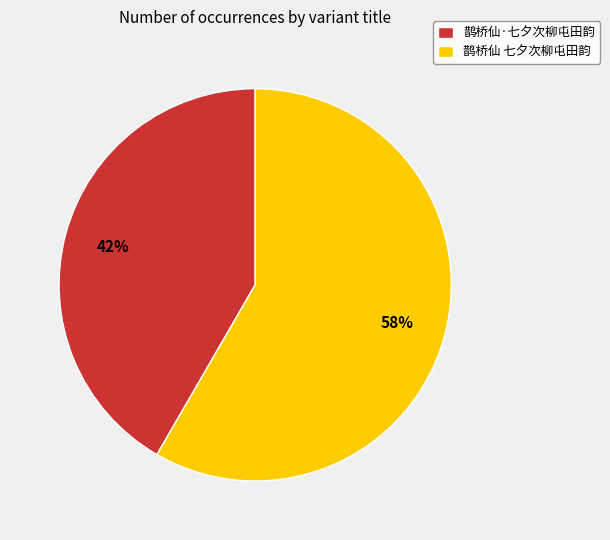

The 鹊桥仙·七夕次柳屯田韵 slice represents 48% of the pie. True or false?

False